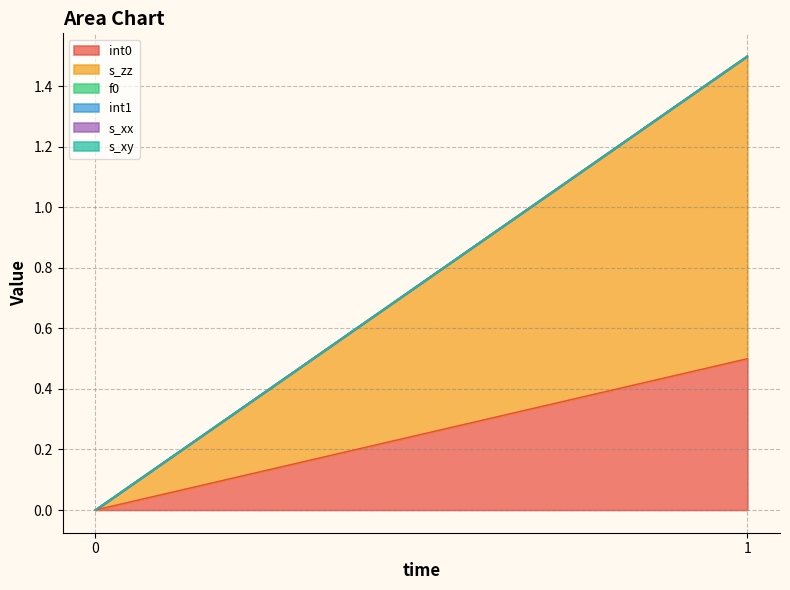

Which series has the widest spread of values?

s_zz